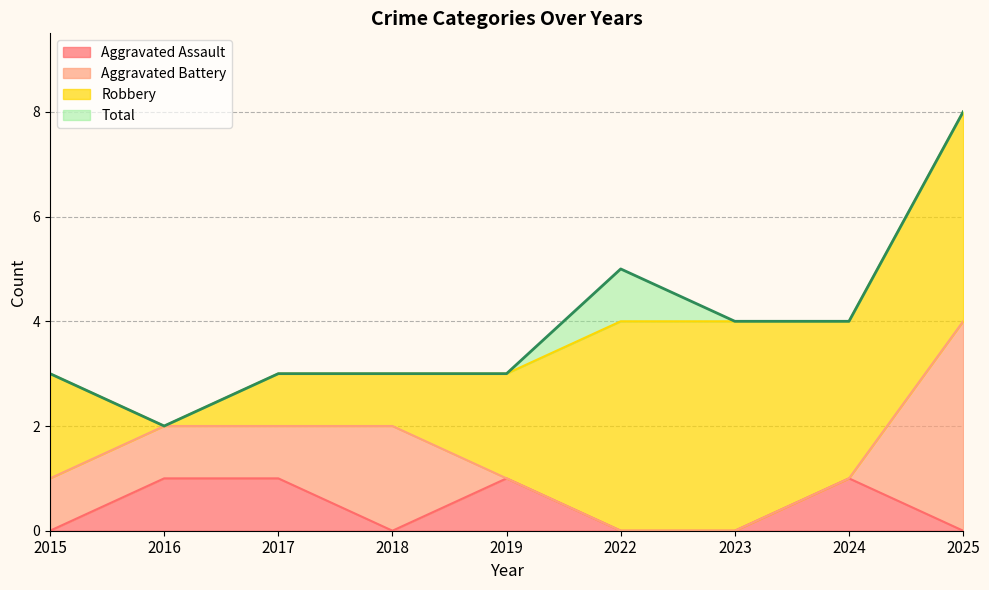

What value does the Aggravated Assault series have at 2016?

1